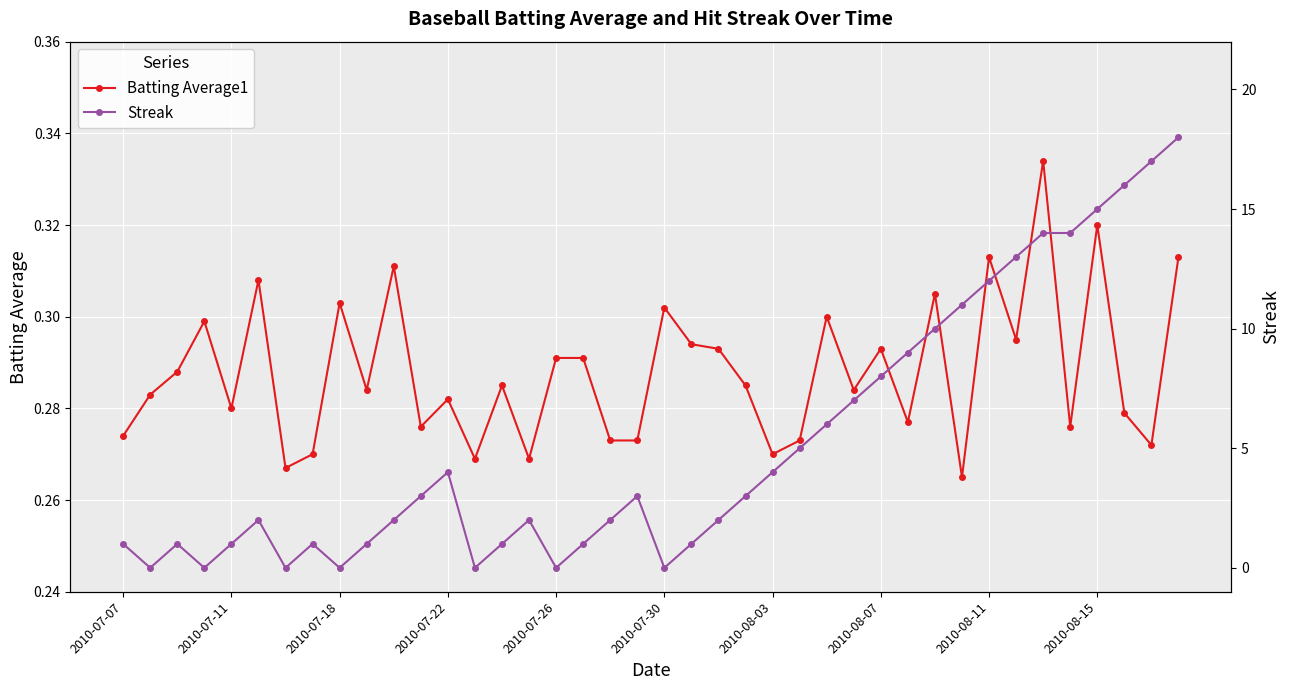

Where is the first local minimum for Batting Average1?

2010-07-11